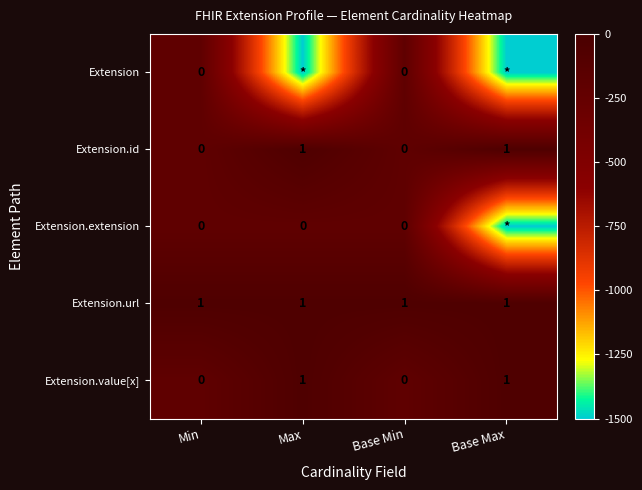

What is the total value across all series at Base Min?

1